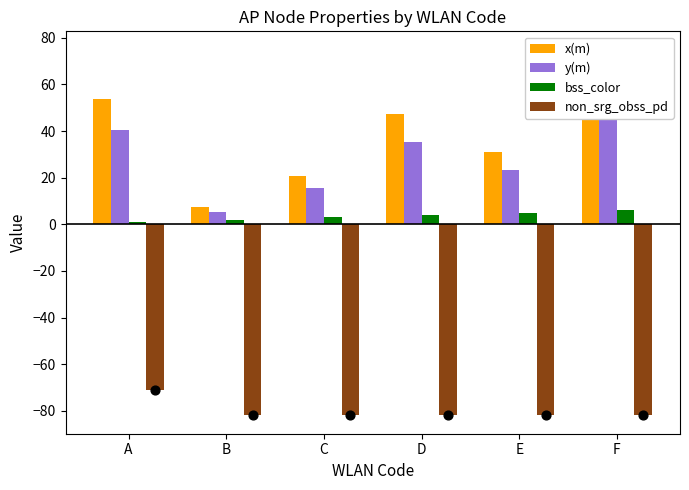

At how many categories does at least one series exceed -39?

6